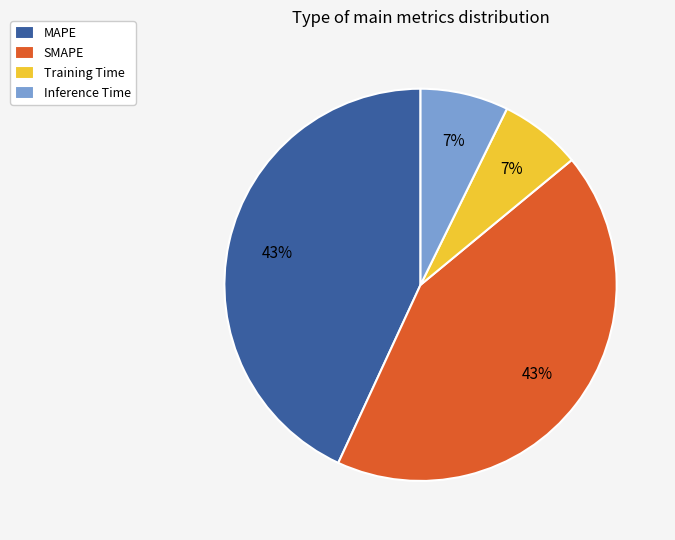

The Inference Time slice represents 7% of the pie. True or false?

True